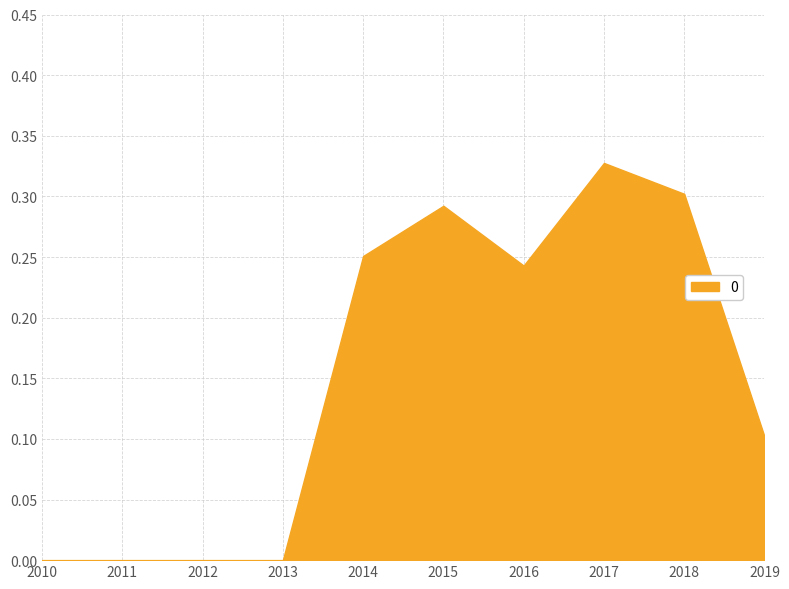

At which category does the chart reach its peak across all series?

2017